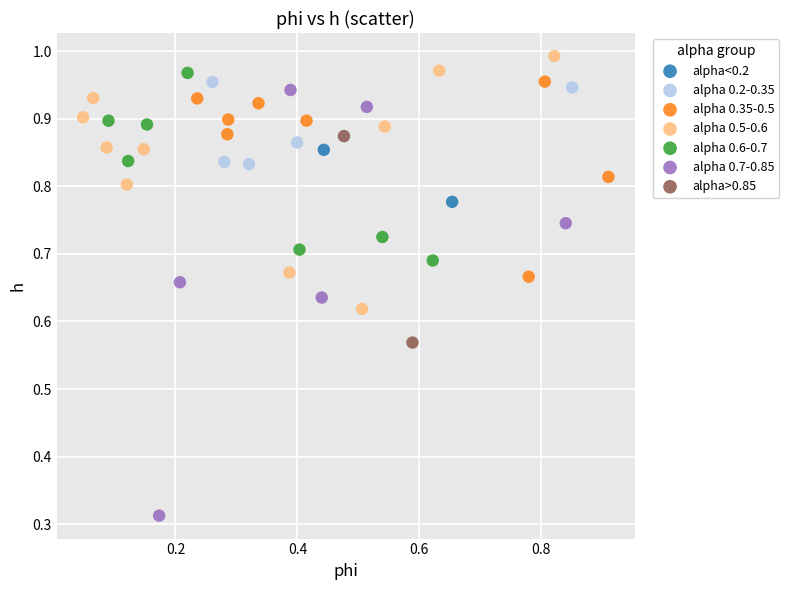

Which series reaches the maximum Y coordinate?

alpha 0.5-0.6